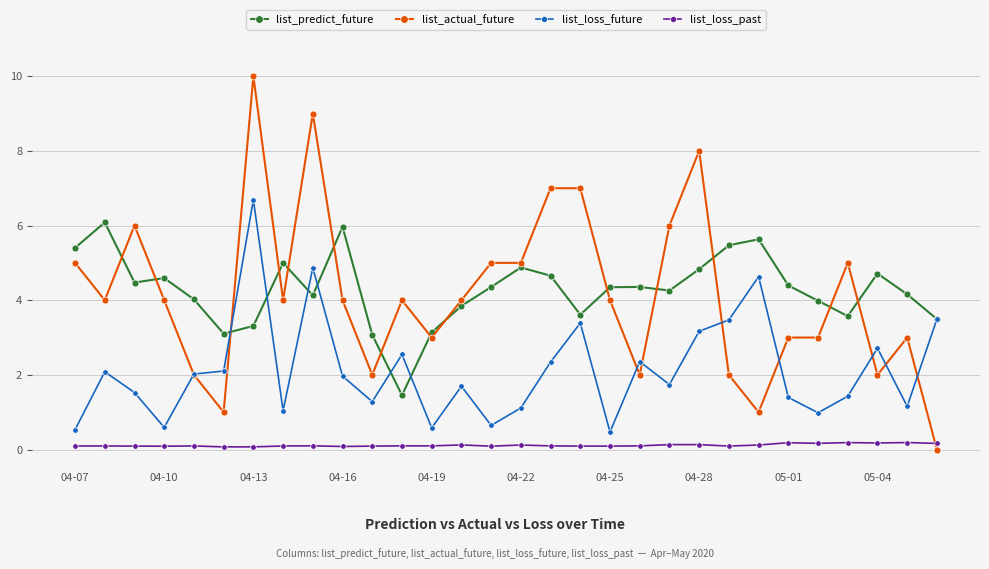

True or false: list_actual_future and list_loss_past intersect in this chart.

True